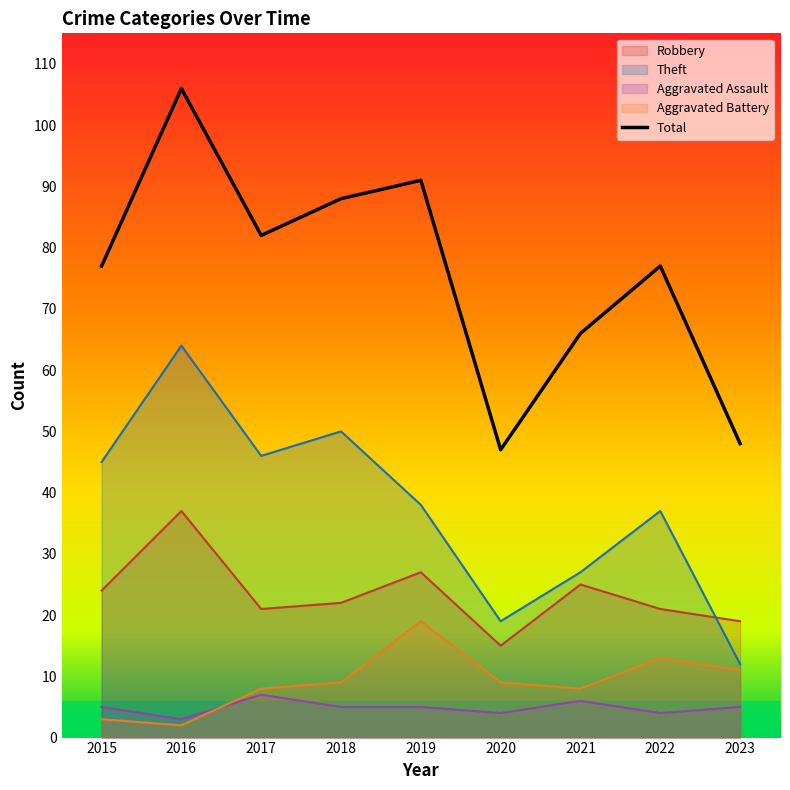

How many interior local peaks does the Robbery series have?

3